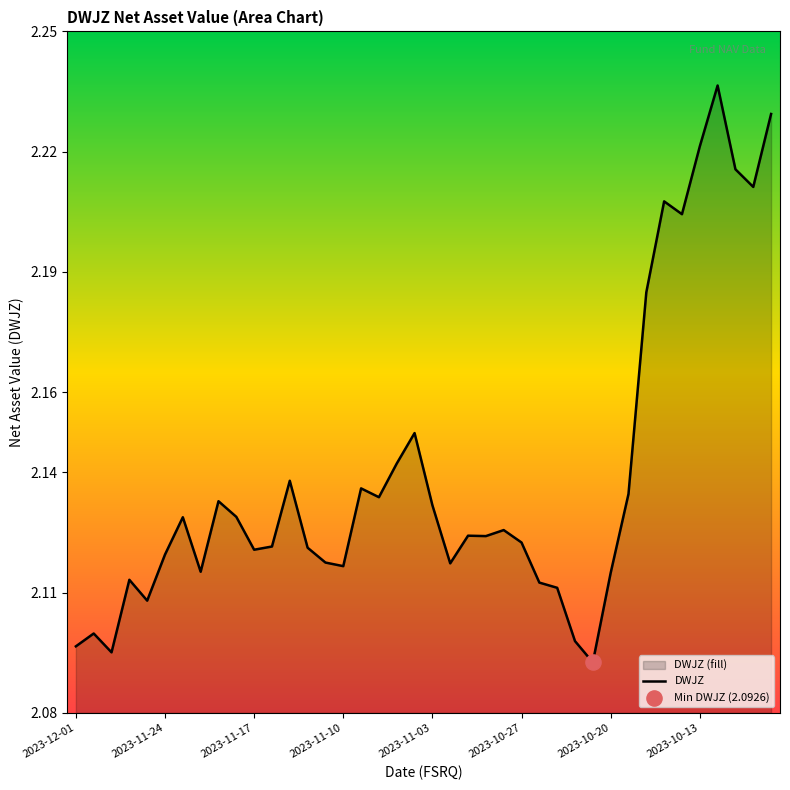

Between 18 and 34, which is larger?

34